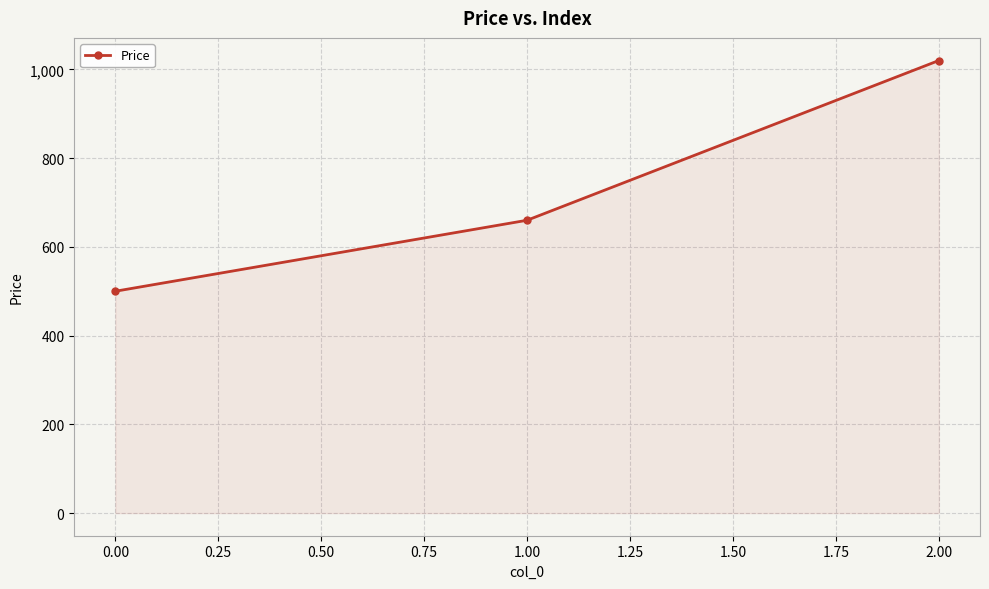

Reading left to right, transcribe all the data shown in this chart.

500	660	1020